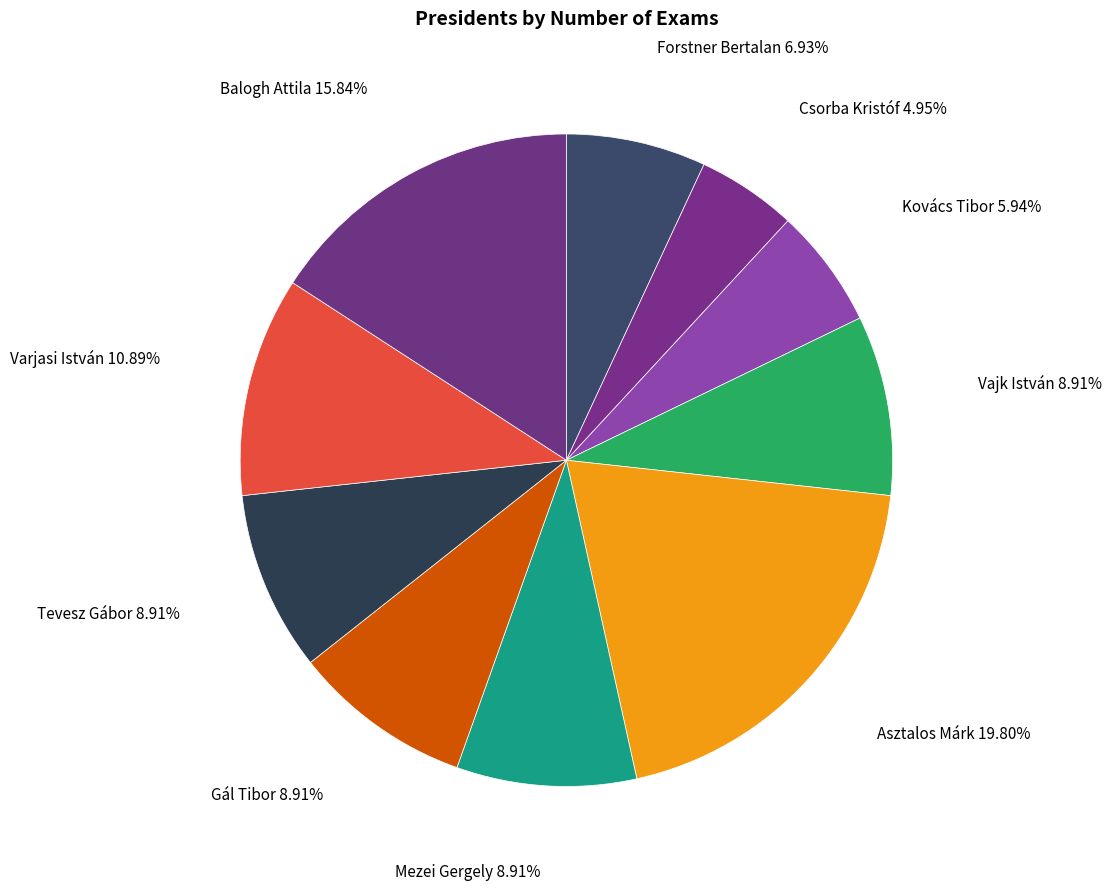

What is the largest slice in the pie chart?

Asztalos Márk